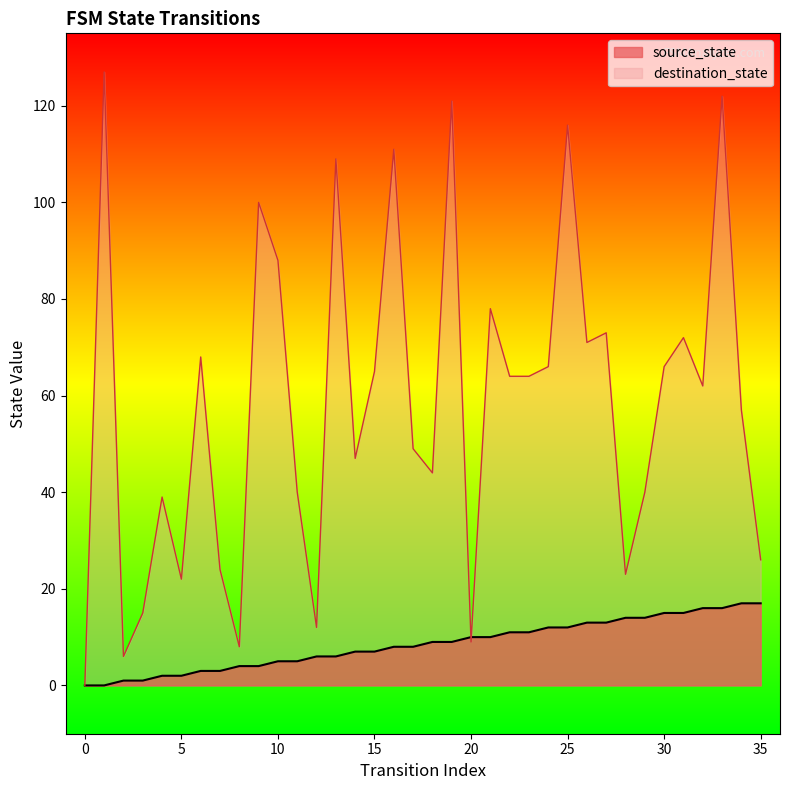

How many values in destination_state are above zero?

35